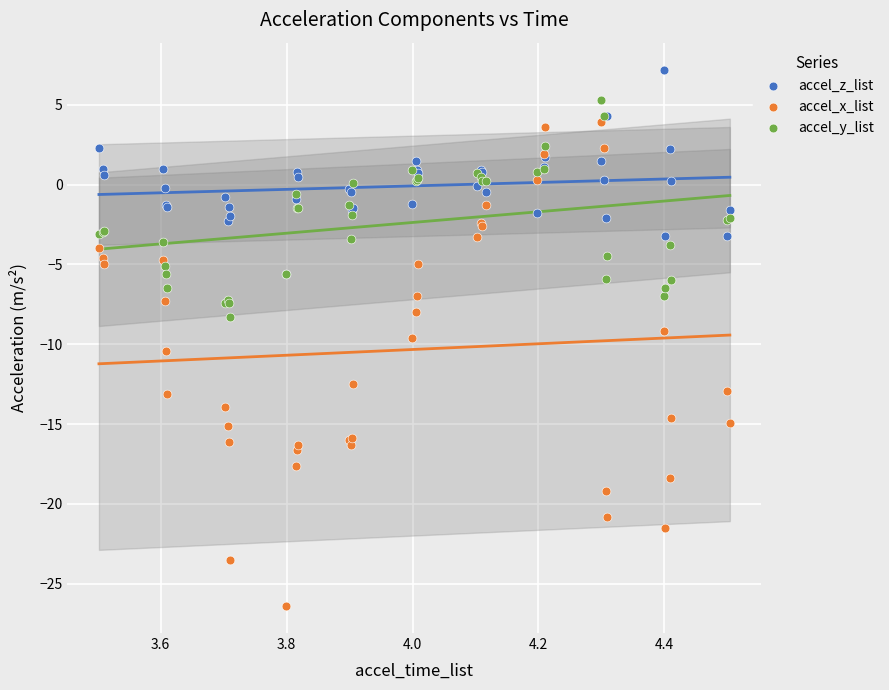

In the accel_x_list series, what Y value is closest to -11?

-10.4